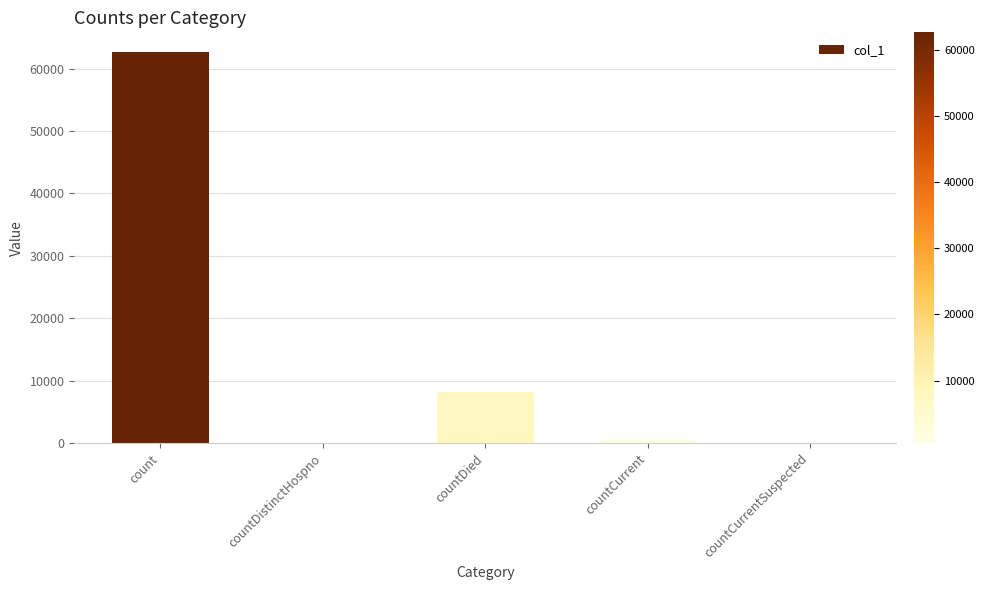

What is the greatest value displayed?

62674